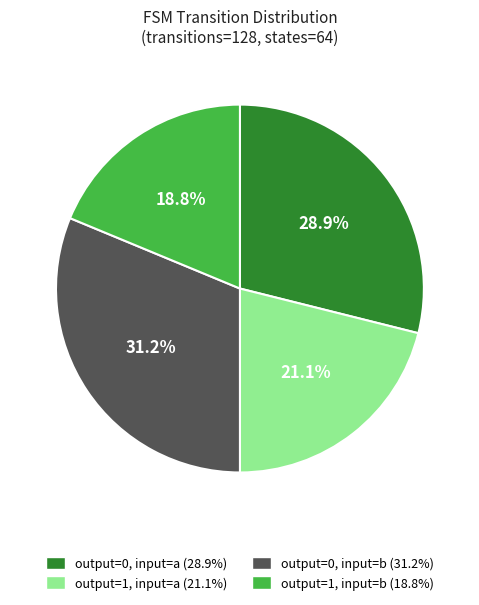

Is there a majority slice in this chart?

No